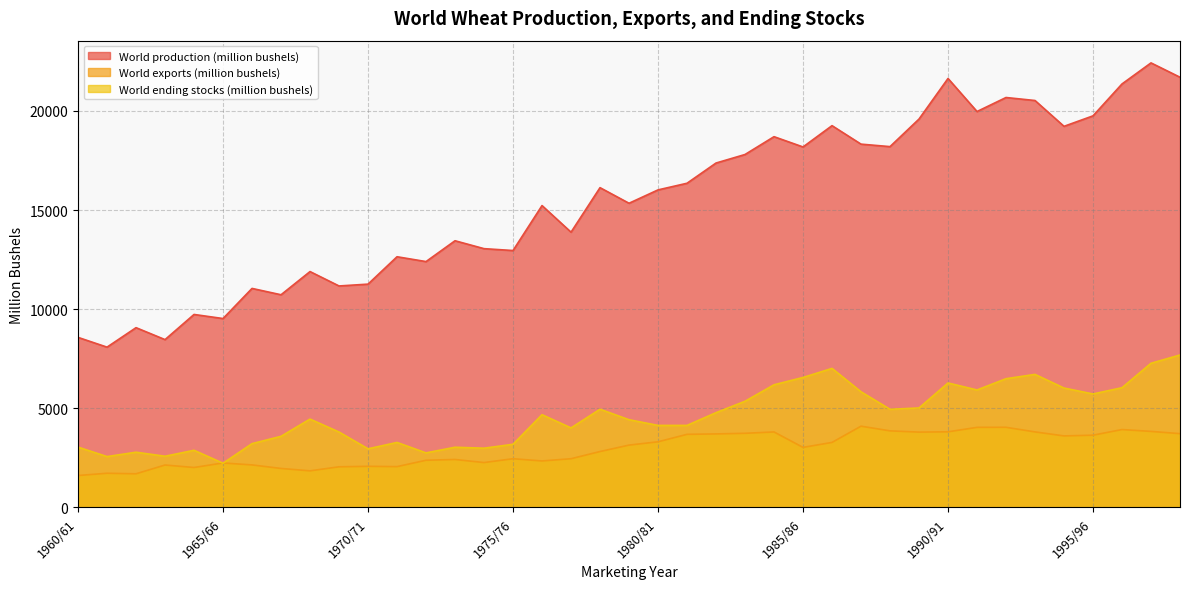

At which label does World exports (million bushels) reach its peak?

1987/88